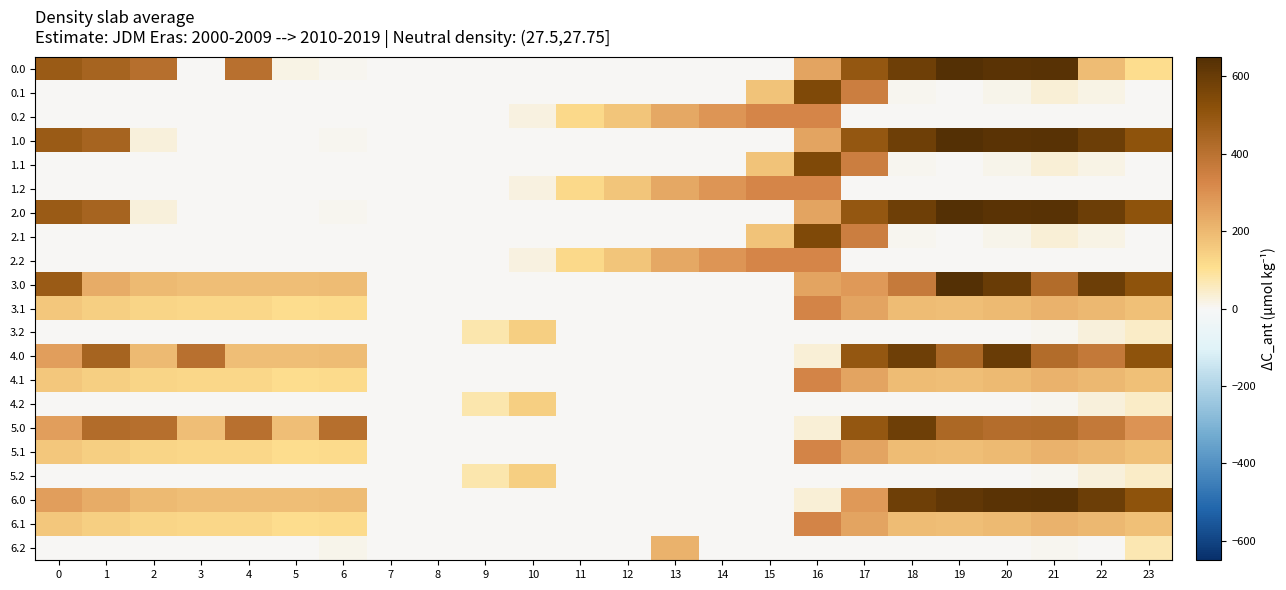

How many distinct data groups are displayed?

21